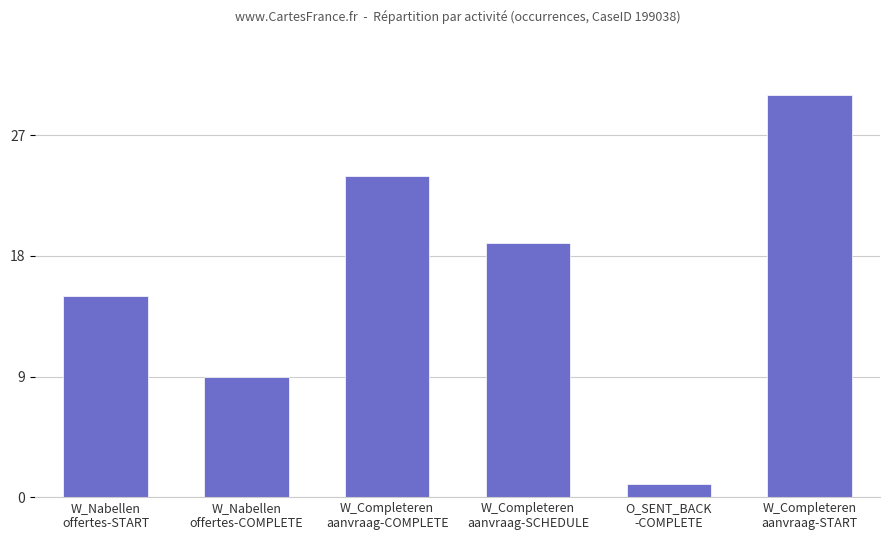

What is the change in value from W_Nabellen
offertes-START to W_Completeren
aanvraag-START?

+15